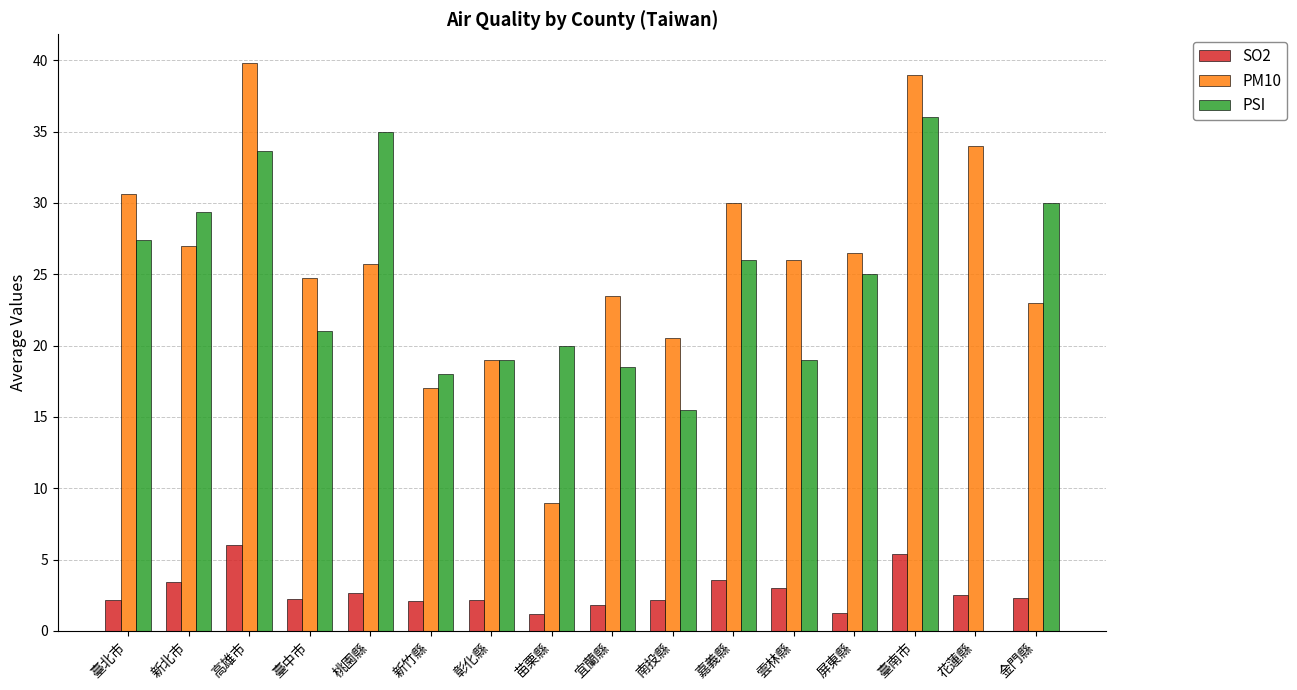

What is the sum of all PM10 values?

415.4